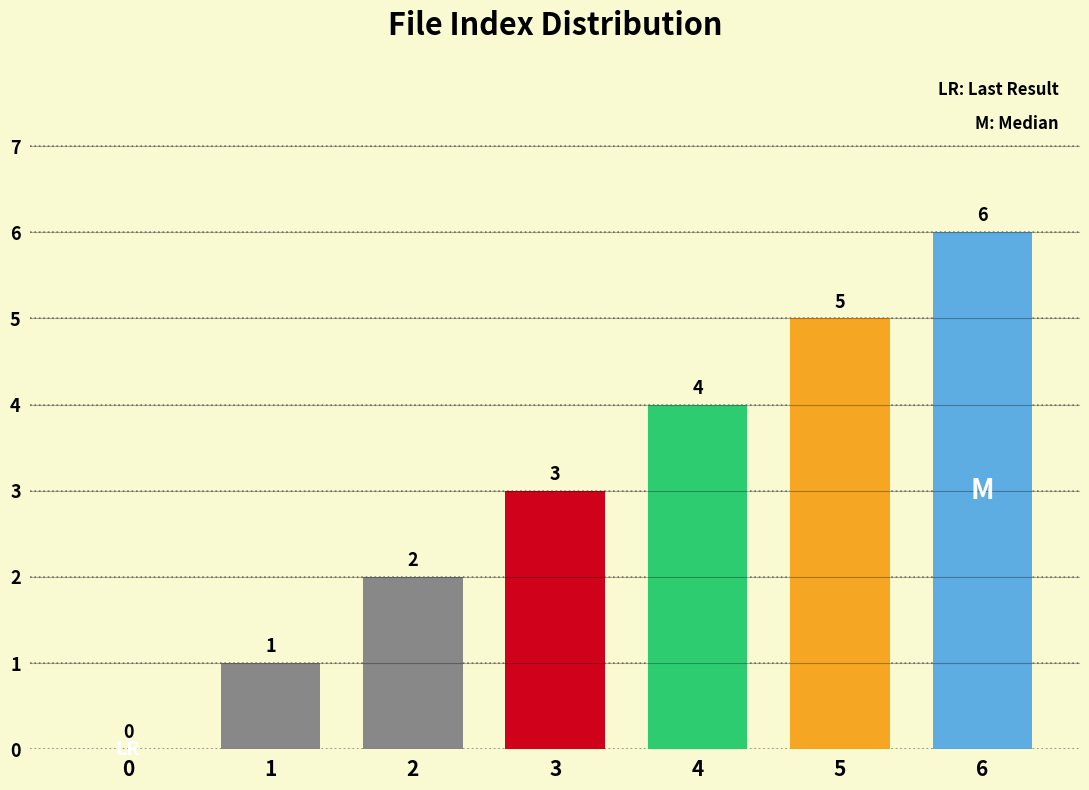

What is the difference between the second highest and minimum values?

5